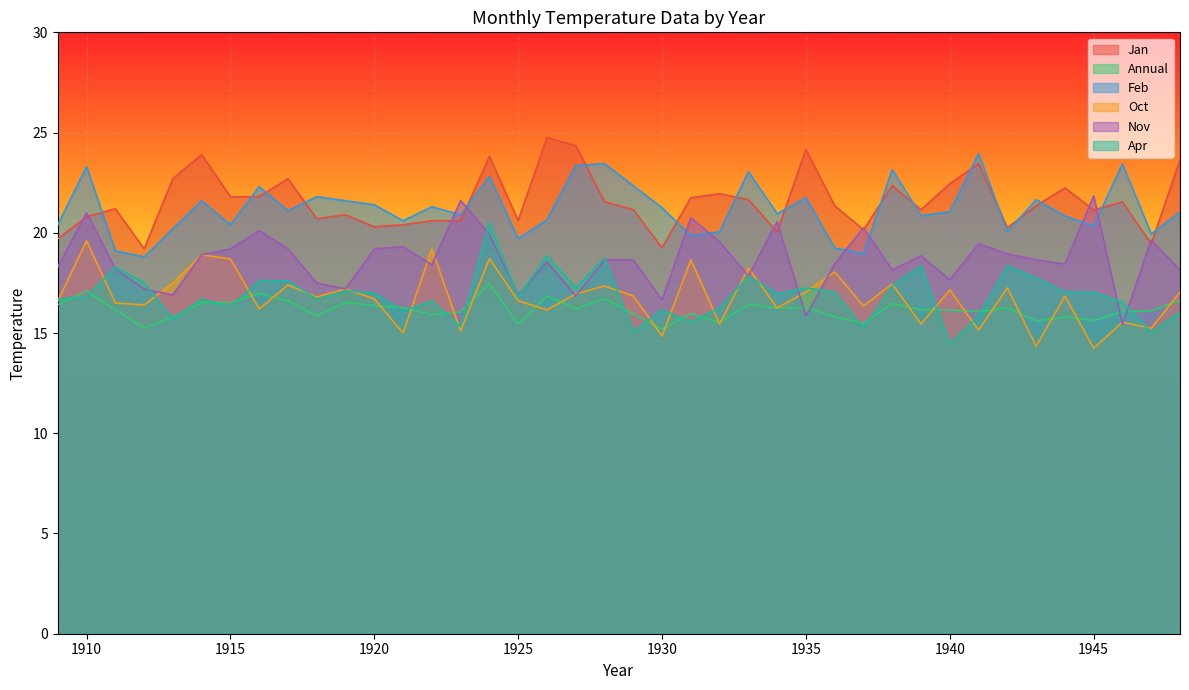

What is the difference between the maximum and minimum values in the Feb series?

5.1